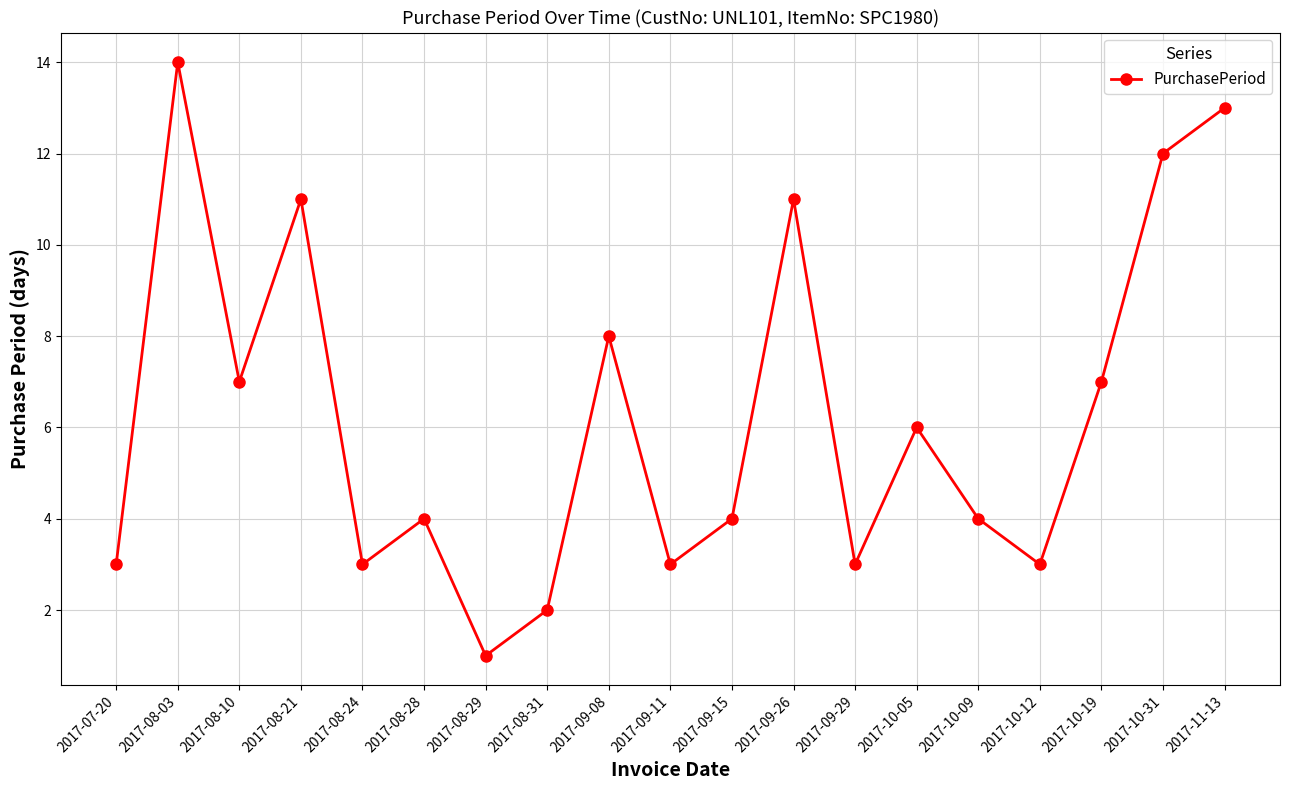

What is the maximum value shown in the chart?

14